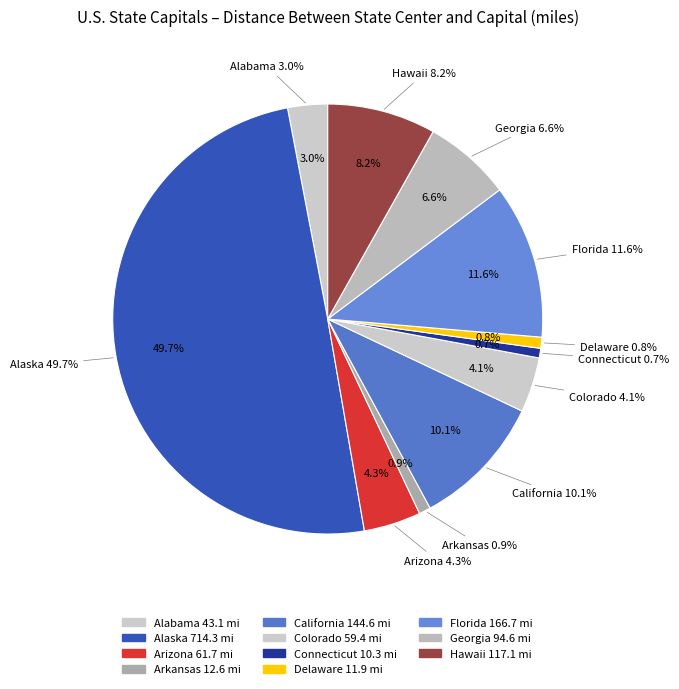

Rank the categories by value from lowest to highest.

Connecticut, Delaware, Arkansas, Alabama, Colorado, Arizona, Georgia, Hawaii, California, Florida, Alaska